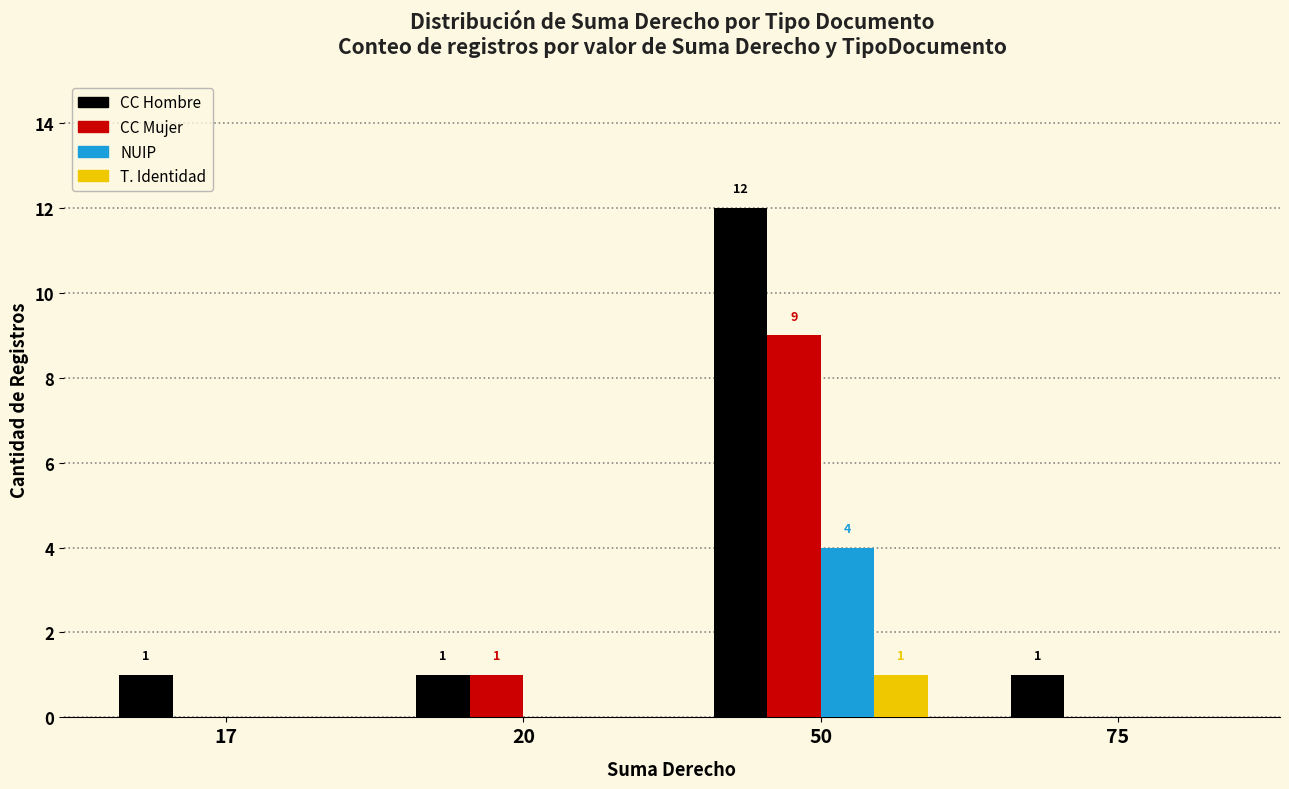

Is it true that T. Identidad equals 1 at 50?

True